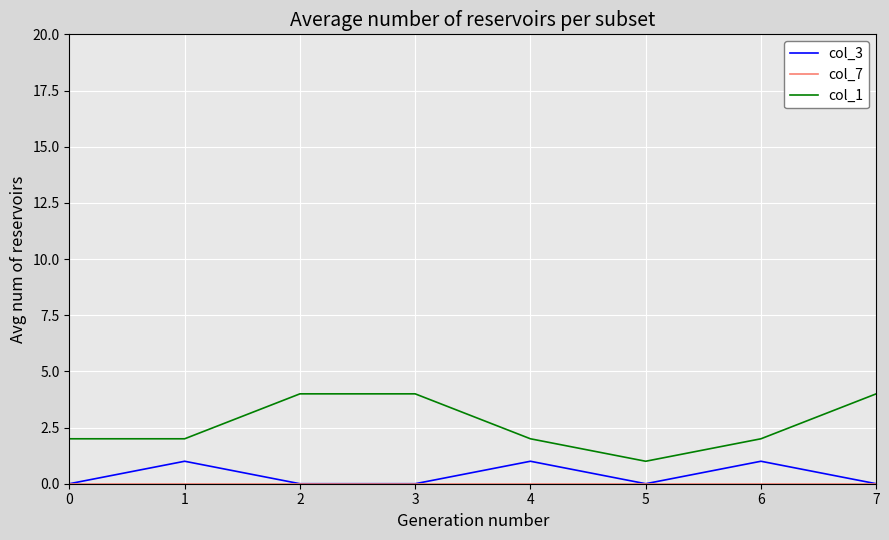

True or false: col_3 and col_1 cross at least once.

False